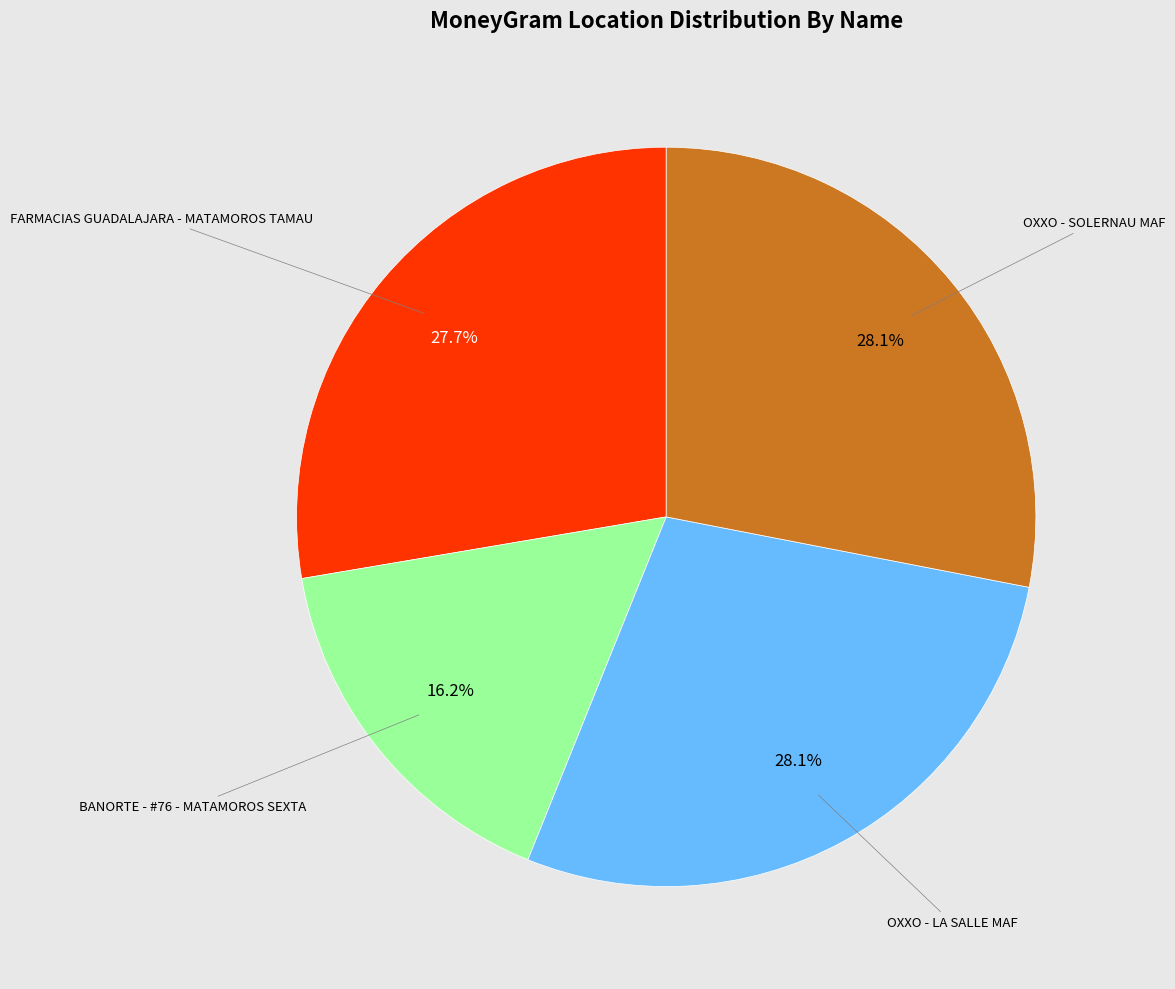

How many segments does this pie chart have?

4